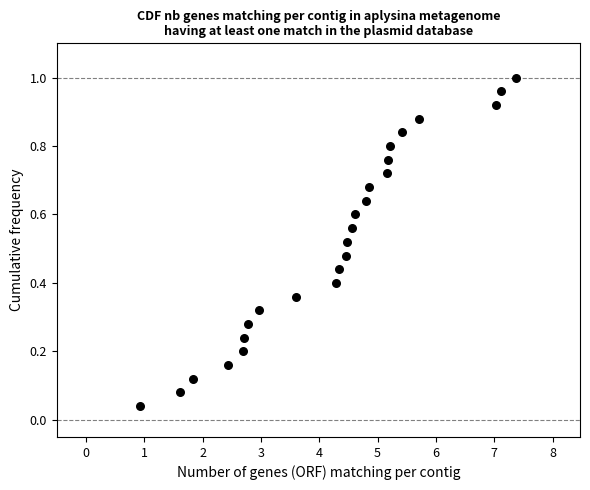

What is the range of X values (max minus min)?

6.4